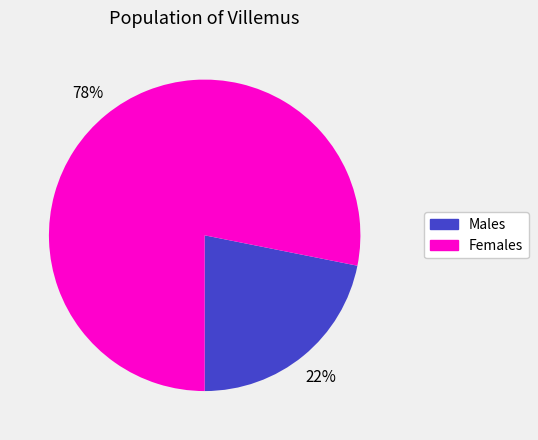

Approximately how many times larger is the value at Males compared to Females?

0.3